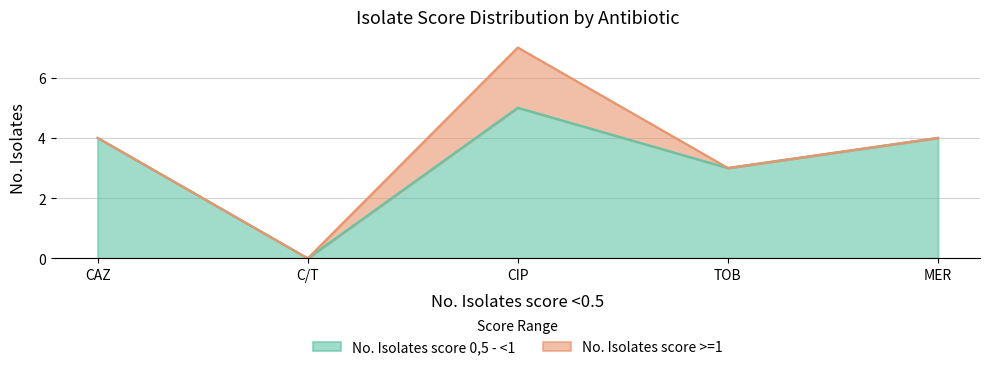

List the labels in order of value, smallest first.

C/T, TOB, CAZ, MER, CIP